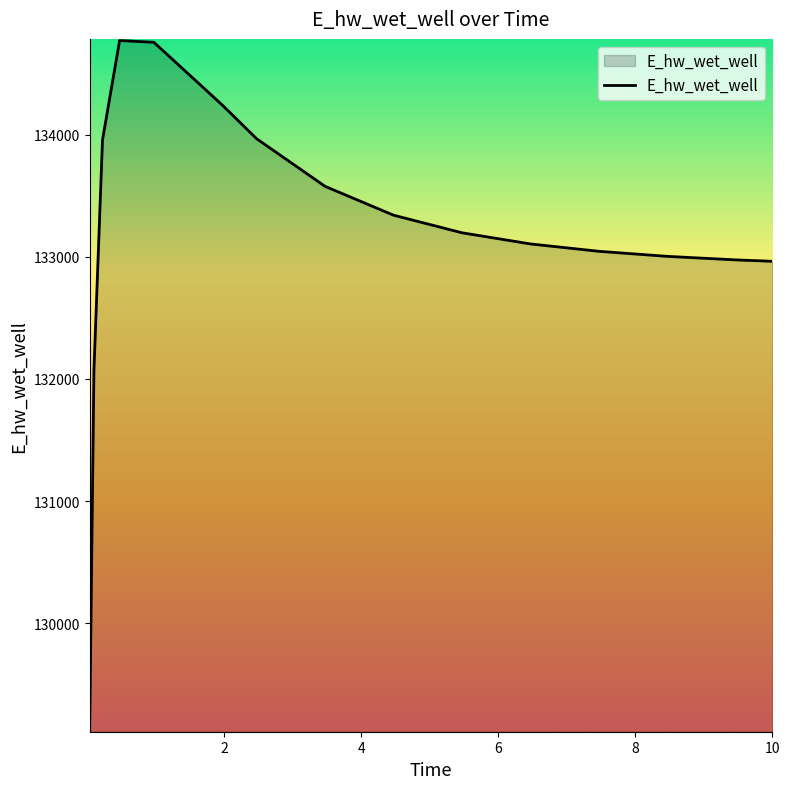

What is the smallest value displayed?

129123.7